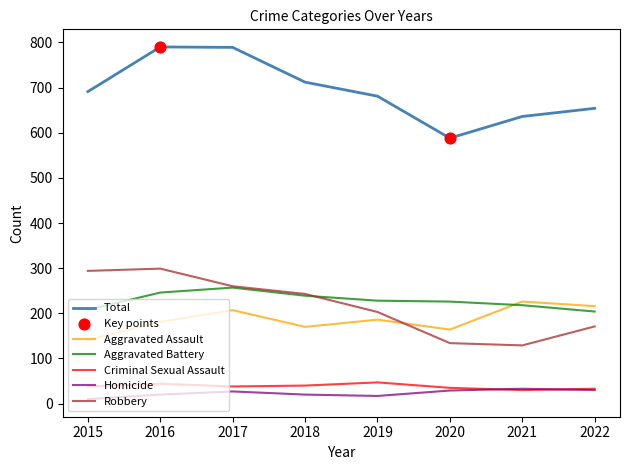

Between 2019 and 2020, which series saw the biggest shift?

Total